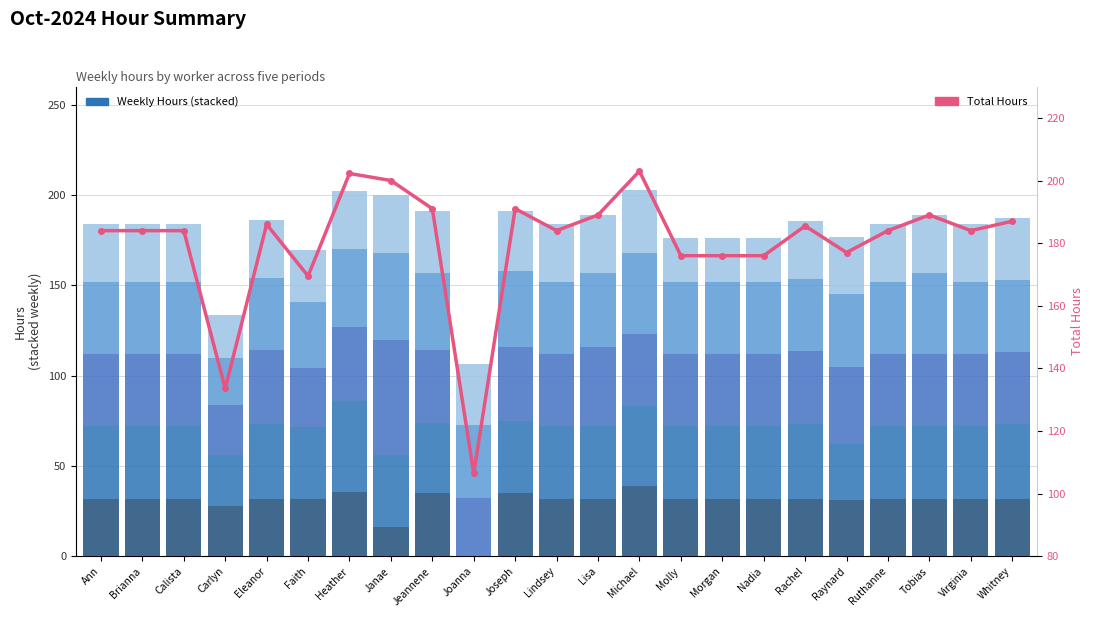

How many categories are shown in the chart?

23